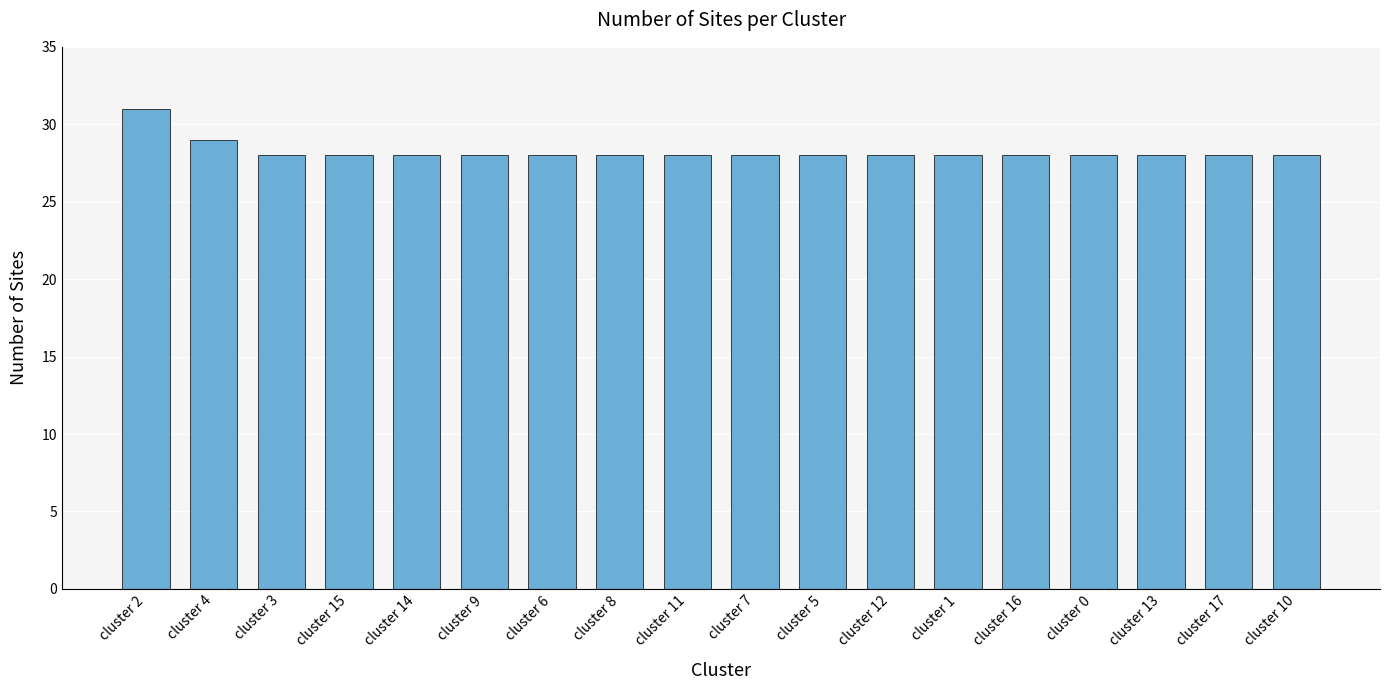

What is the label of the 18th bar from the right?

cluster 2